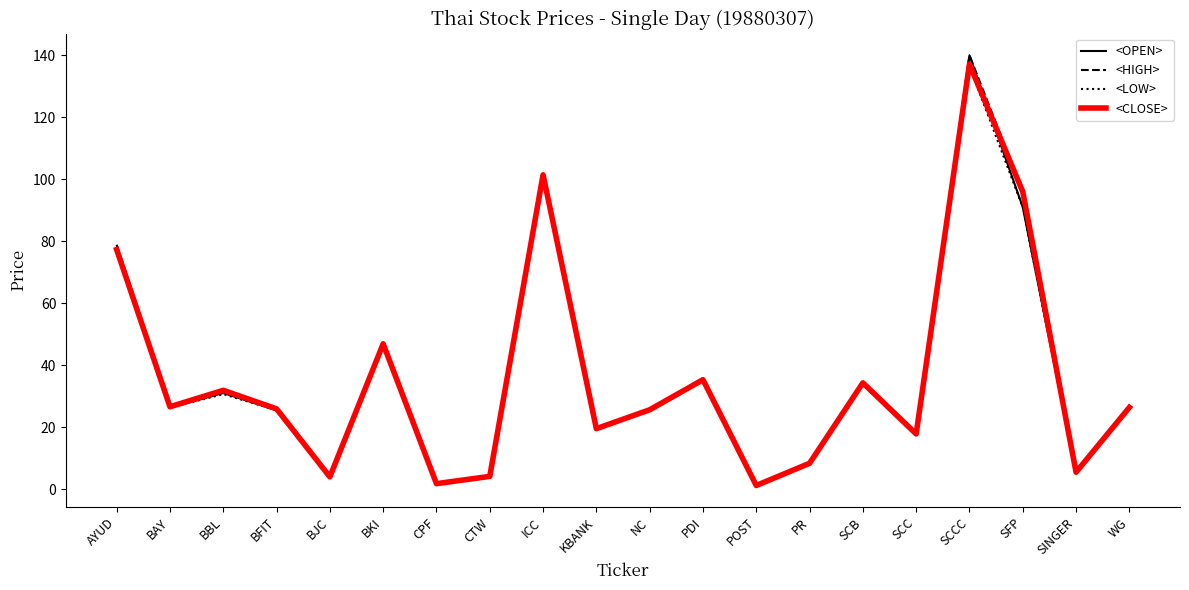

What position from the left is BKI?

6